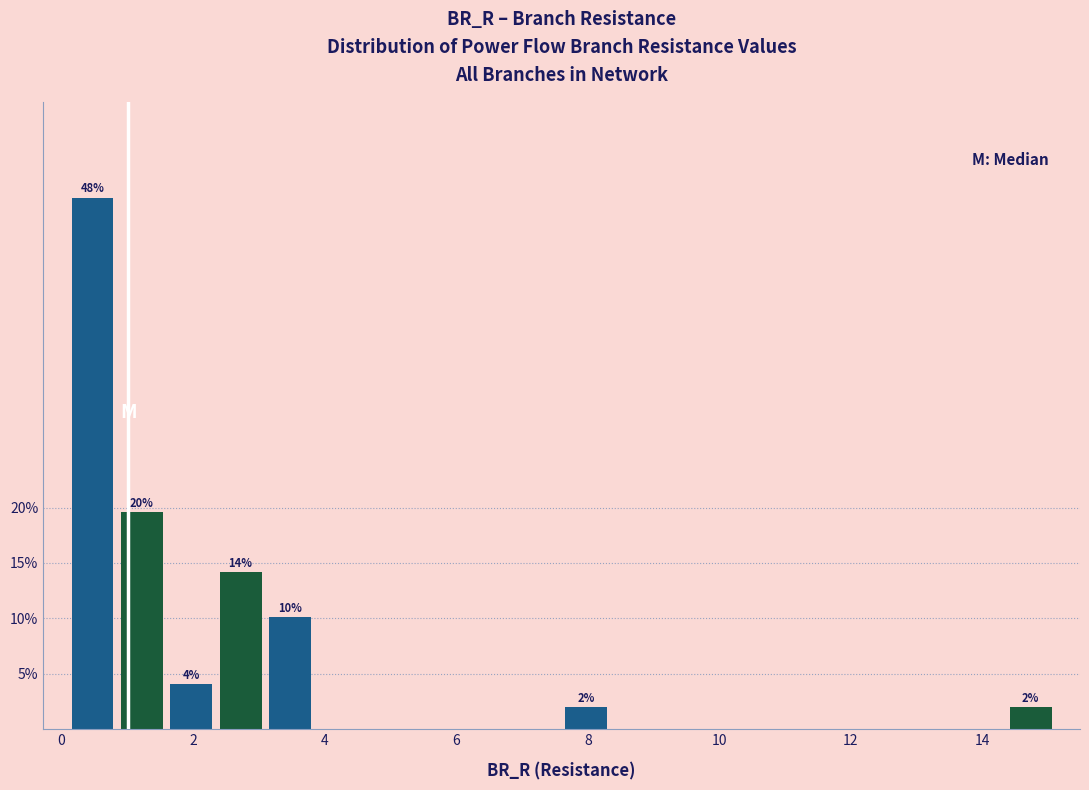

Read against the x-axis, roughly where is the centre of the tallest bar?

0.4